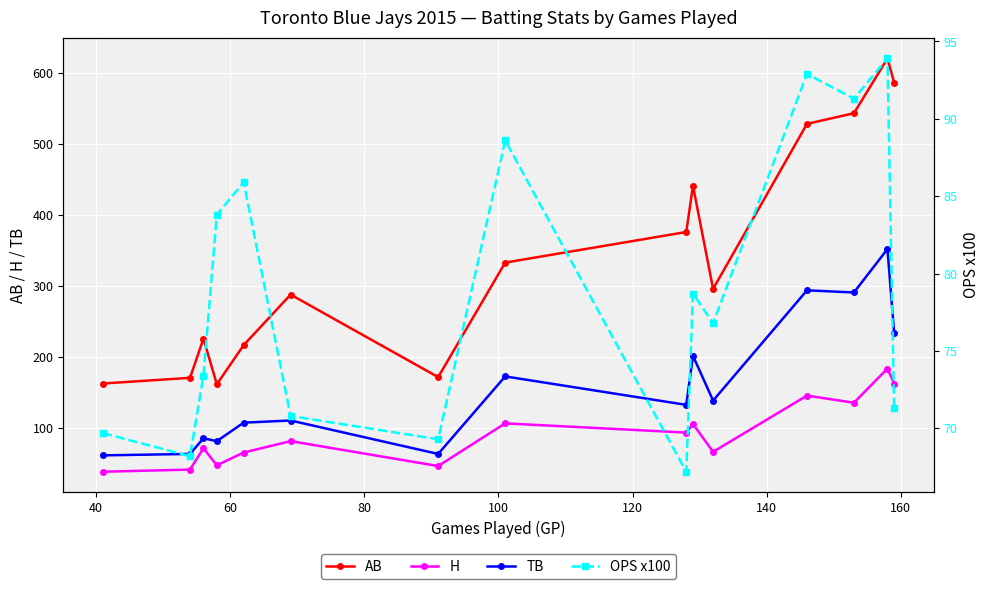

Which series ends up on top after the final intersection of H and OPS x100?

H